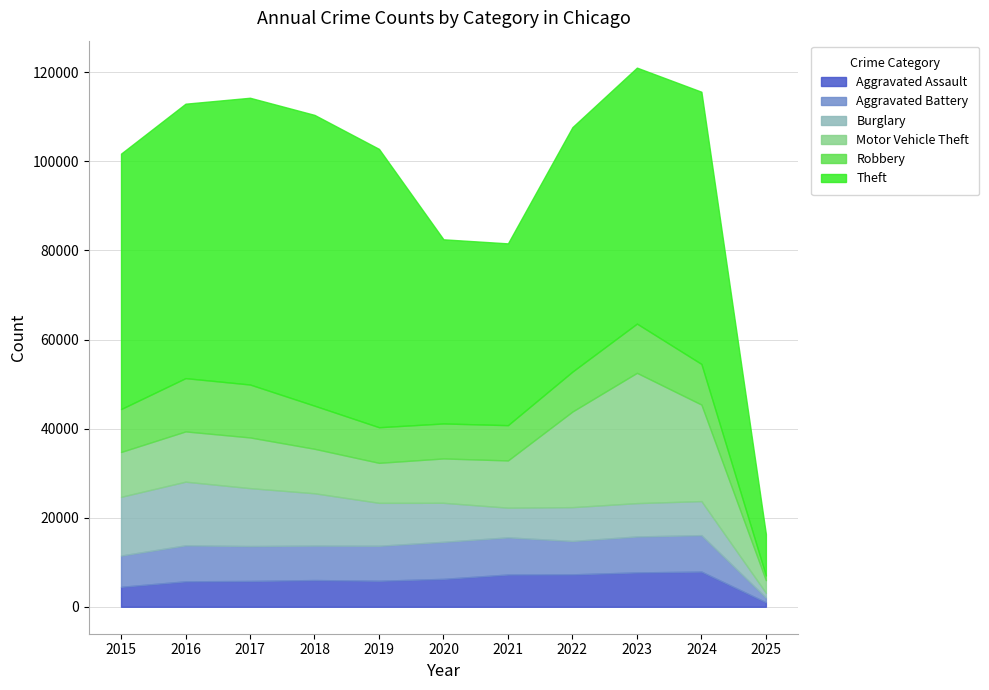

True or false: Aggravated Battery and Aggravated Assault cross at least once.

False